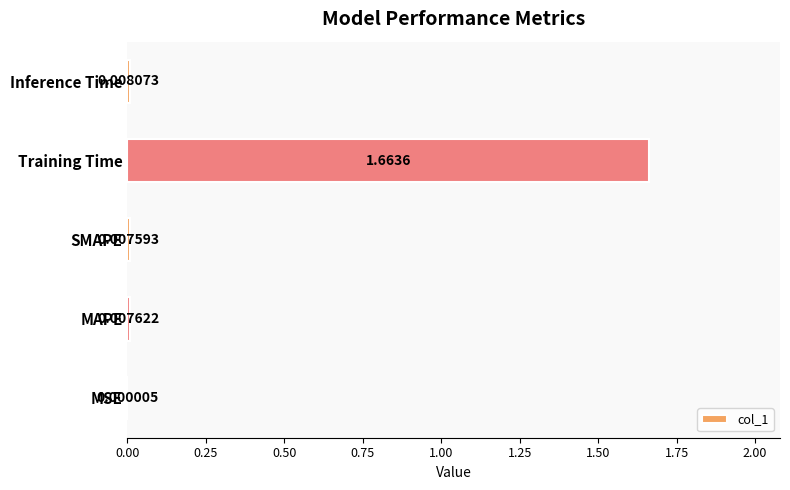

How many distinct data groups are displayed?

1